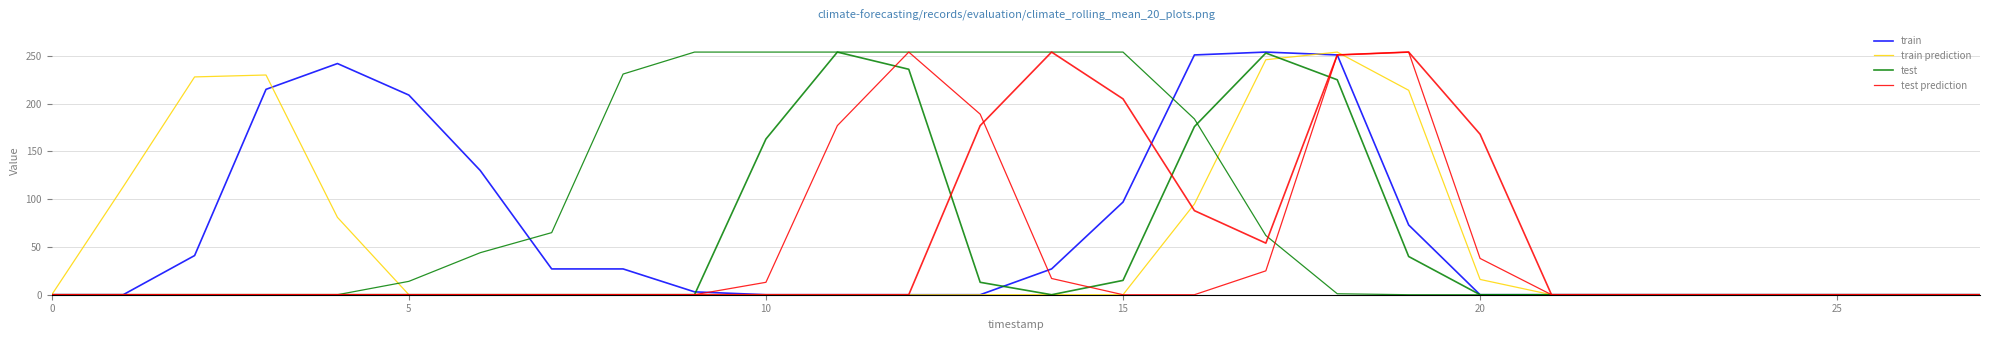

Between 7 and 22, which is larger?

7